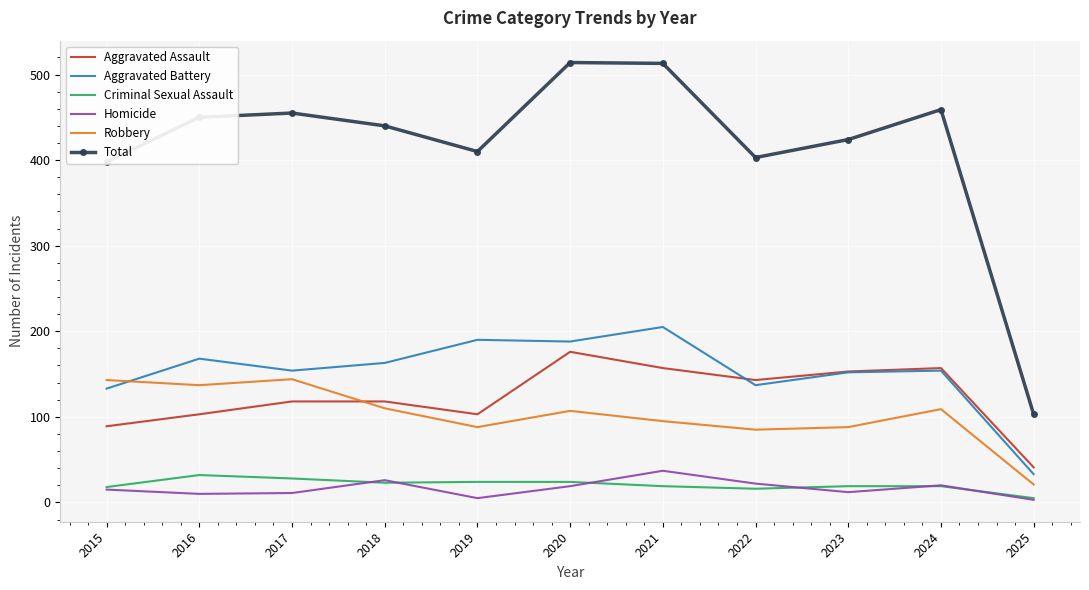

Which series has the largest total across all categories?

Total